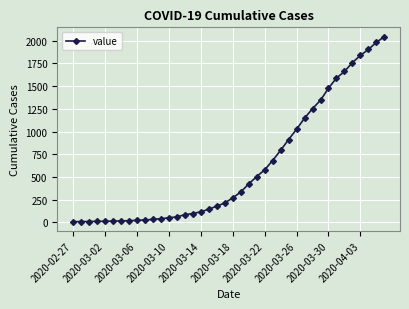

What is the maximum value shown in the chart?

2046